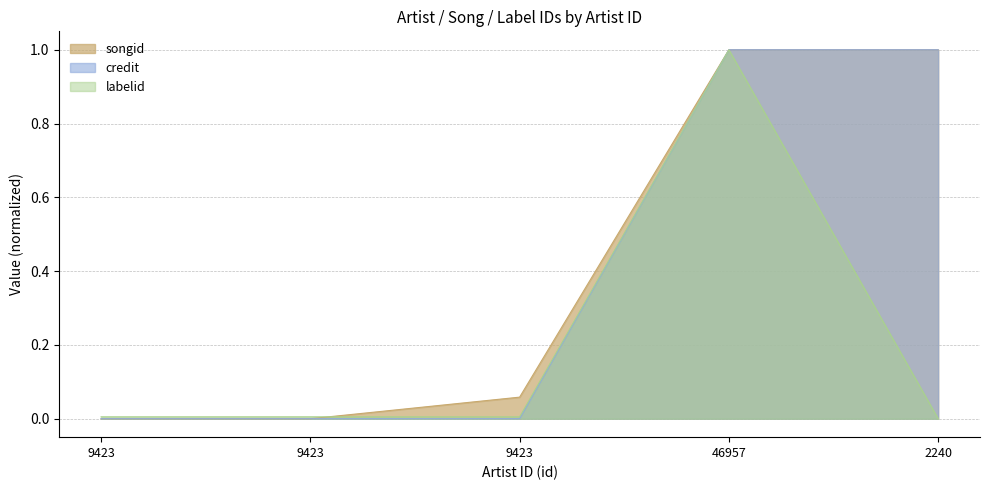

List the labels in order of labelid value, largest first.

46957, 9423, 9423, 9423, 2240